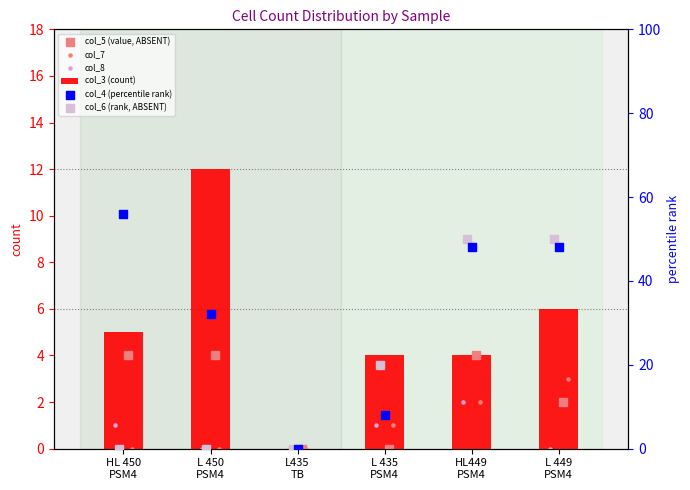

What is the sum of all col_3 (count) values?

31